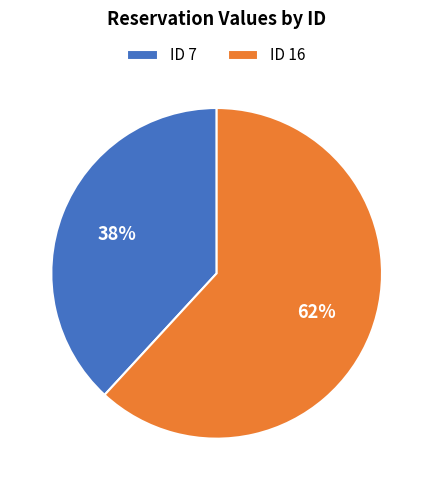

Count the number of slices in the pie.

2